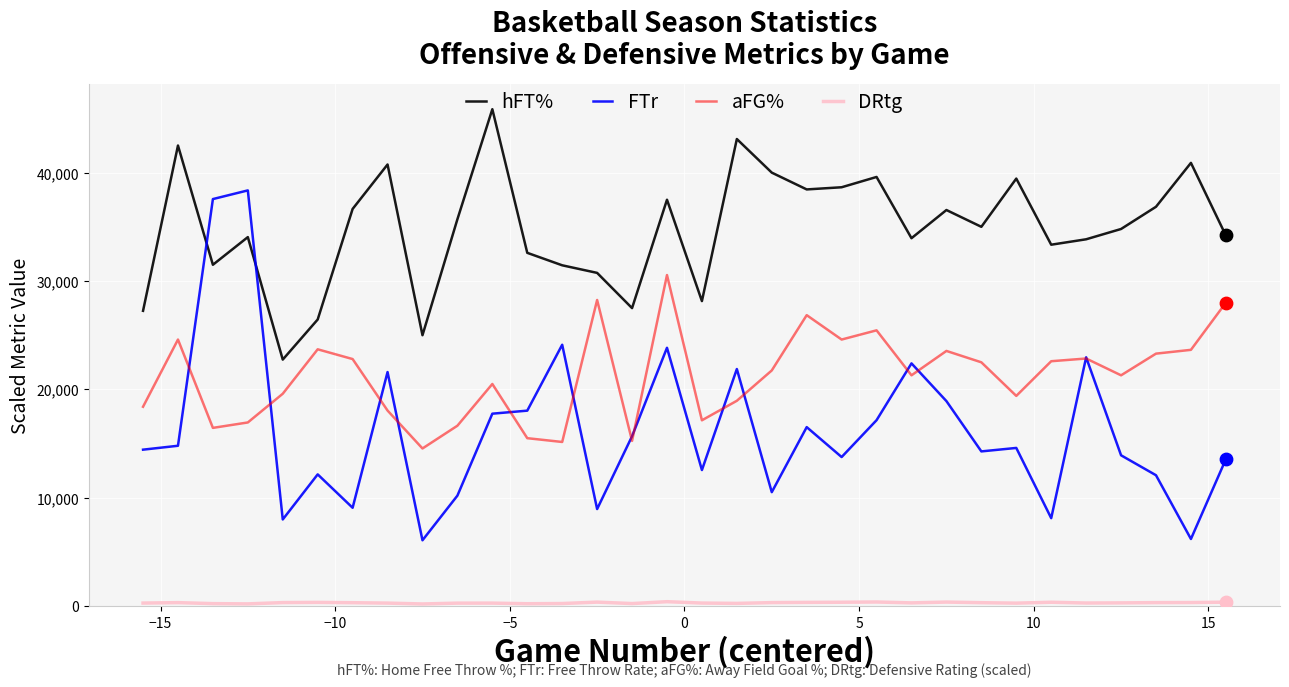

Which series has the widest spread of values?

FTr